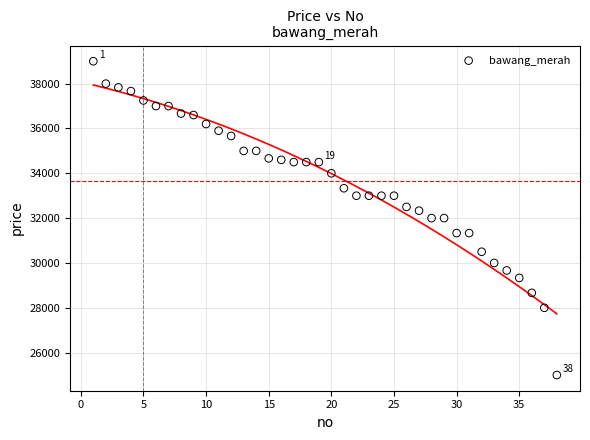

What is the range of X values (max minus min)?

37